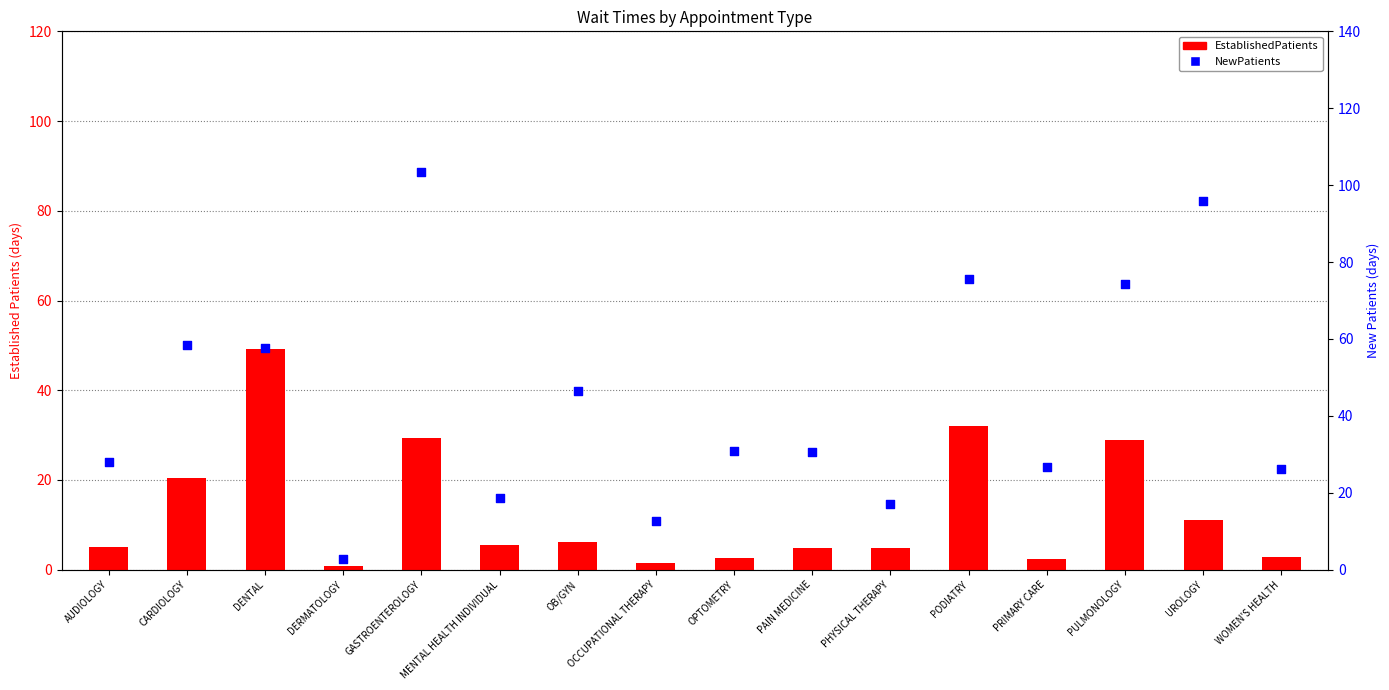

Is the value of NewPatients at WOMEN'S HEALTH greater than the value of EstablishedPatients at OB/GYN?

Yes